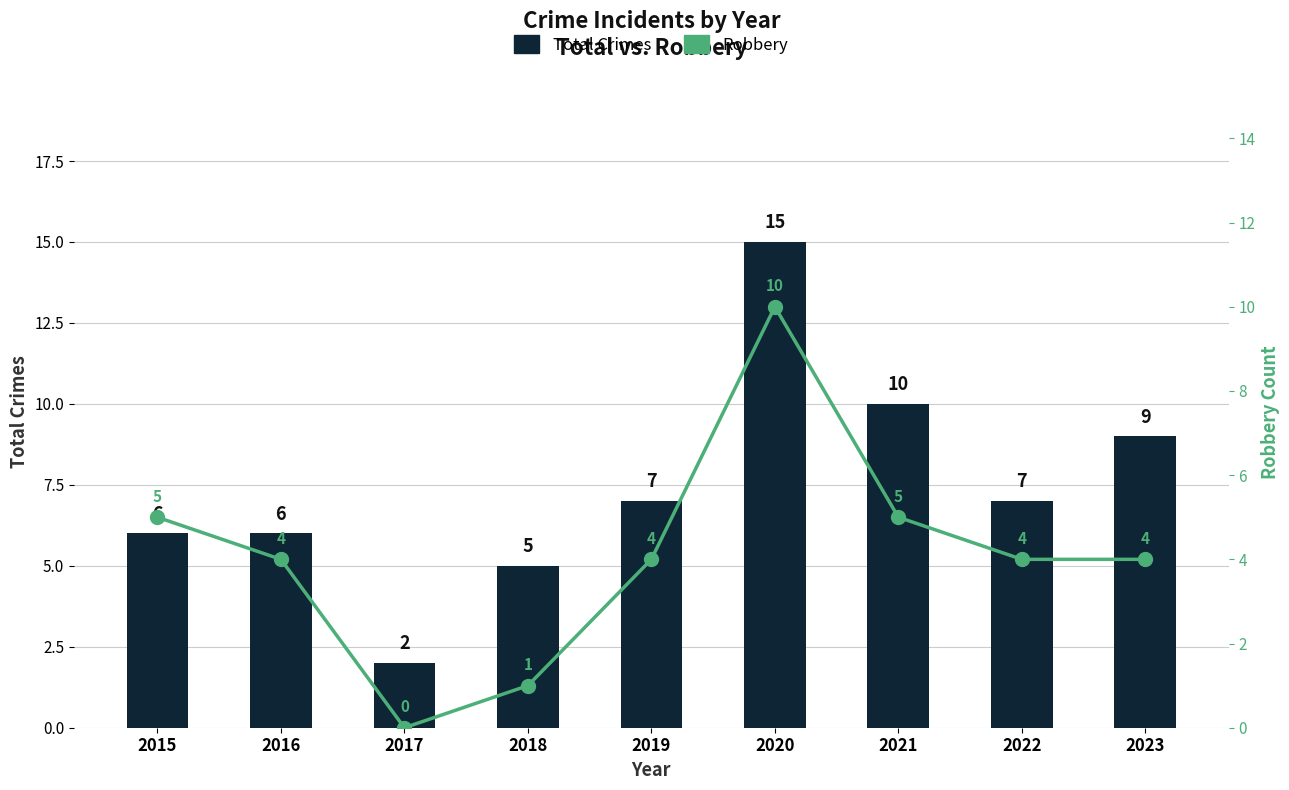

Which series has the largest Y range (max minus min)?

Total Crimes